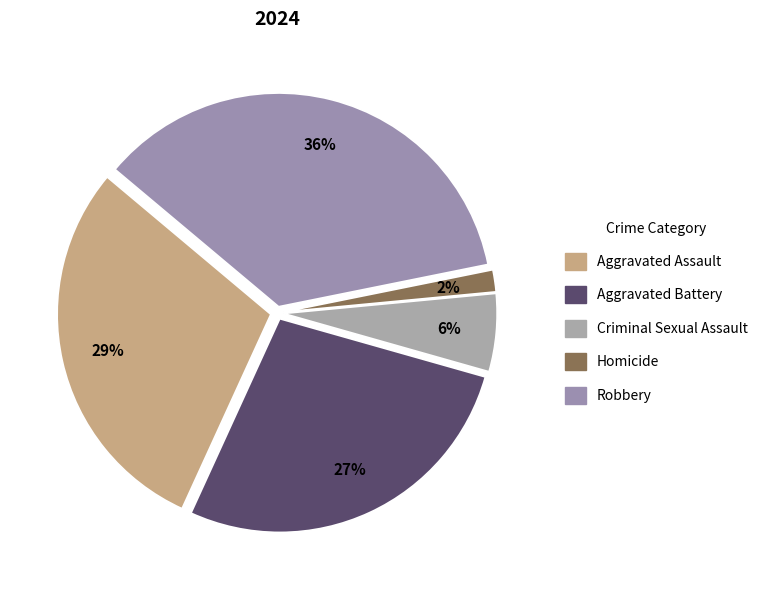

What is the total percentage of Aggravated Battery and Homicide?

29.1%